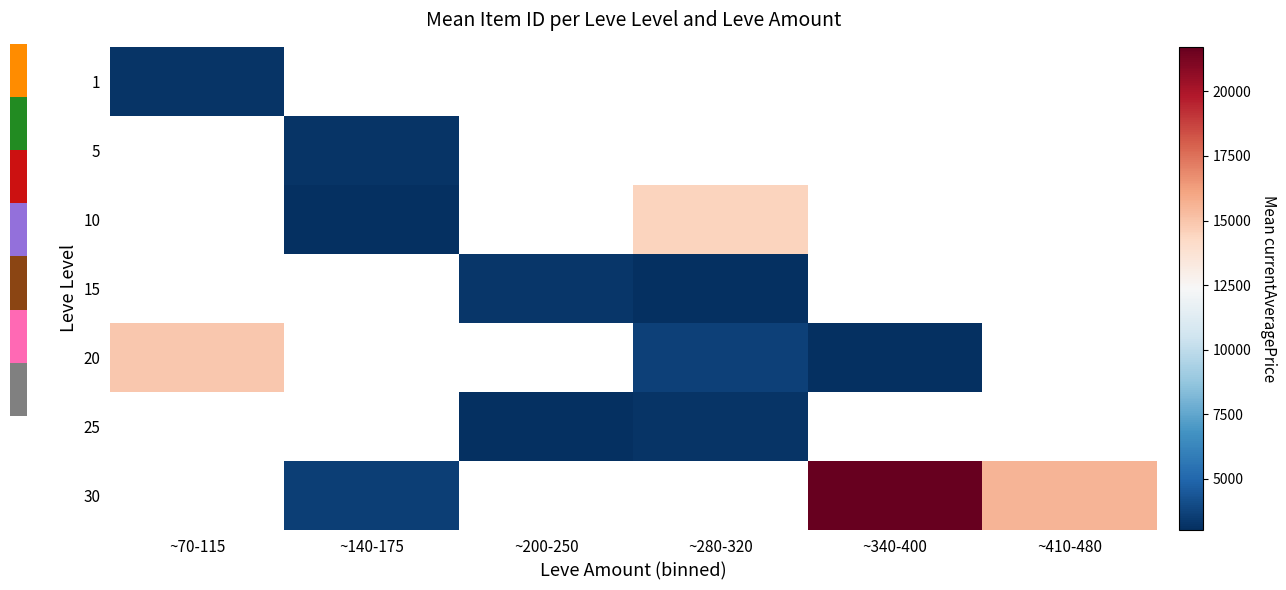

Read the 15 value at ~200-250.

3312.5